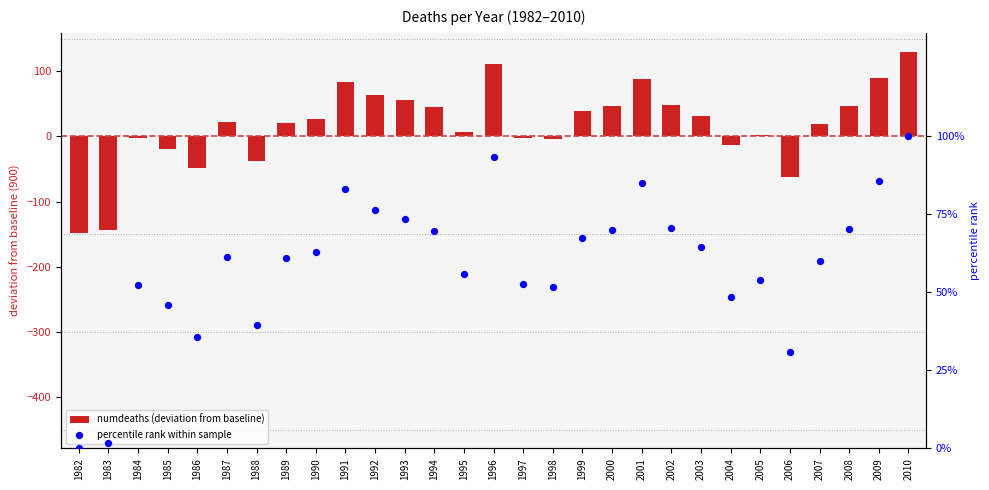

What are all the series names shown in the legend?

numdeaths (deviation from baseline), percentile rank within sample